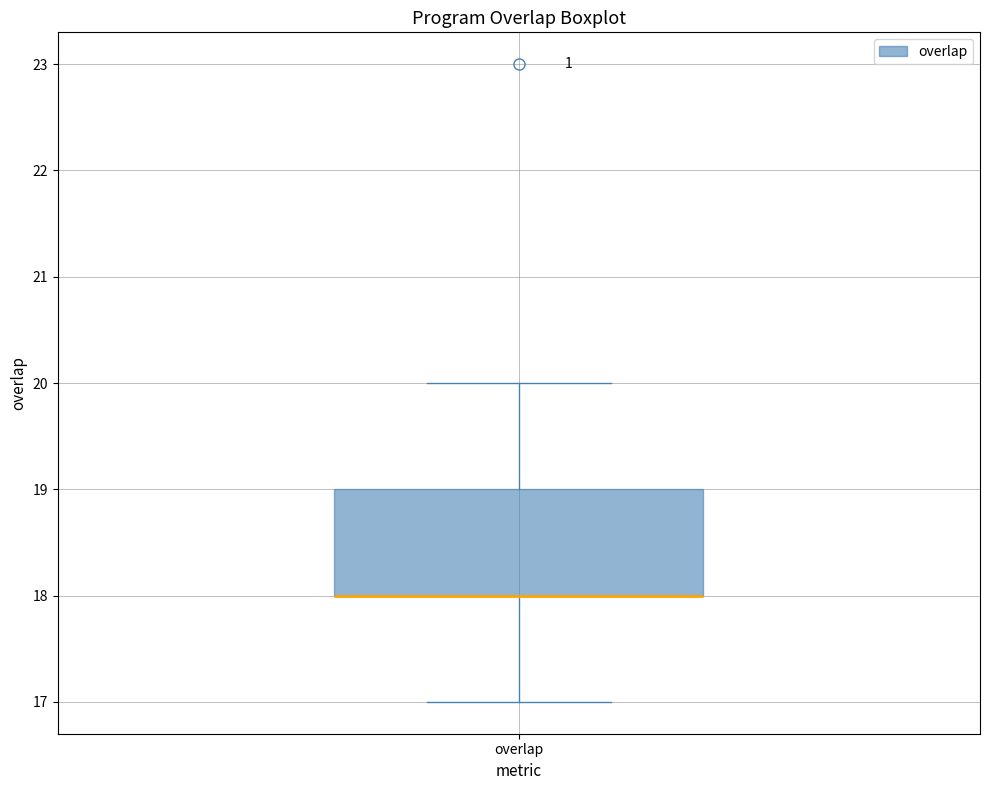

Transcribe this box plot: give where the median line is, the range the box spans, and where the two whiskers end, as read against the y-axis. The values are not printed on the chart, so give them approximately, as read against the axis.

median 18 (drawn on the box's lower edge), box 18 to 19, whiskers 17 to 20